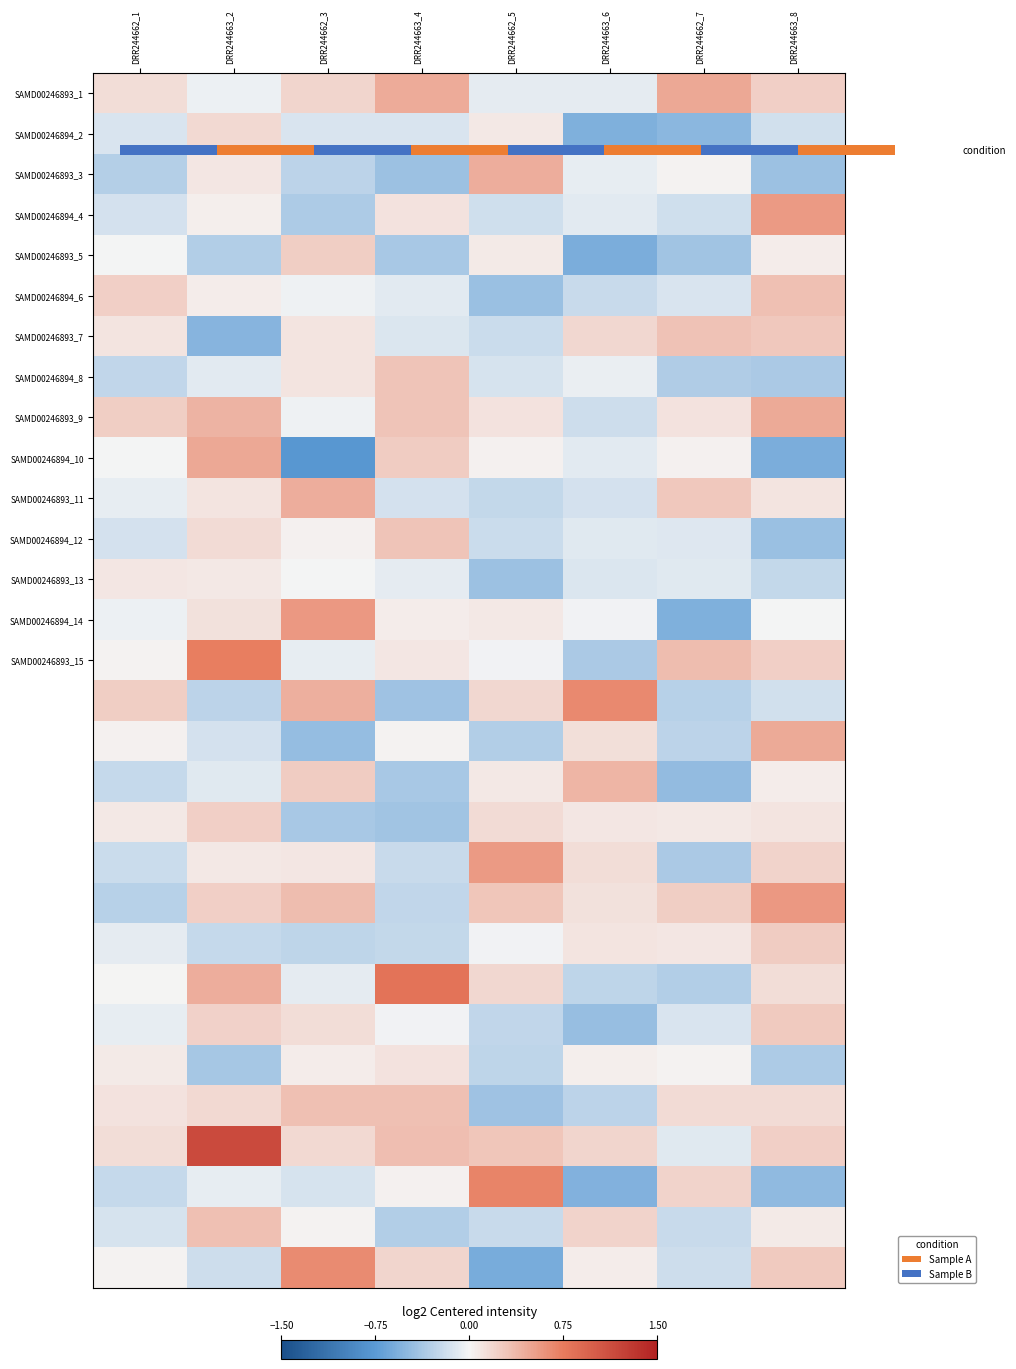

At which category is the sum across all series the highest?

DRR244663_2